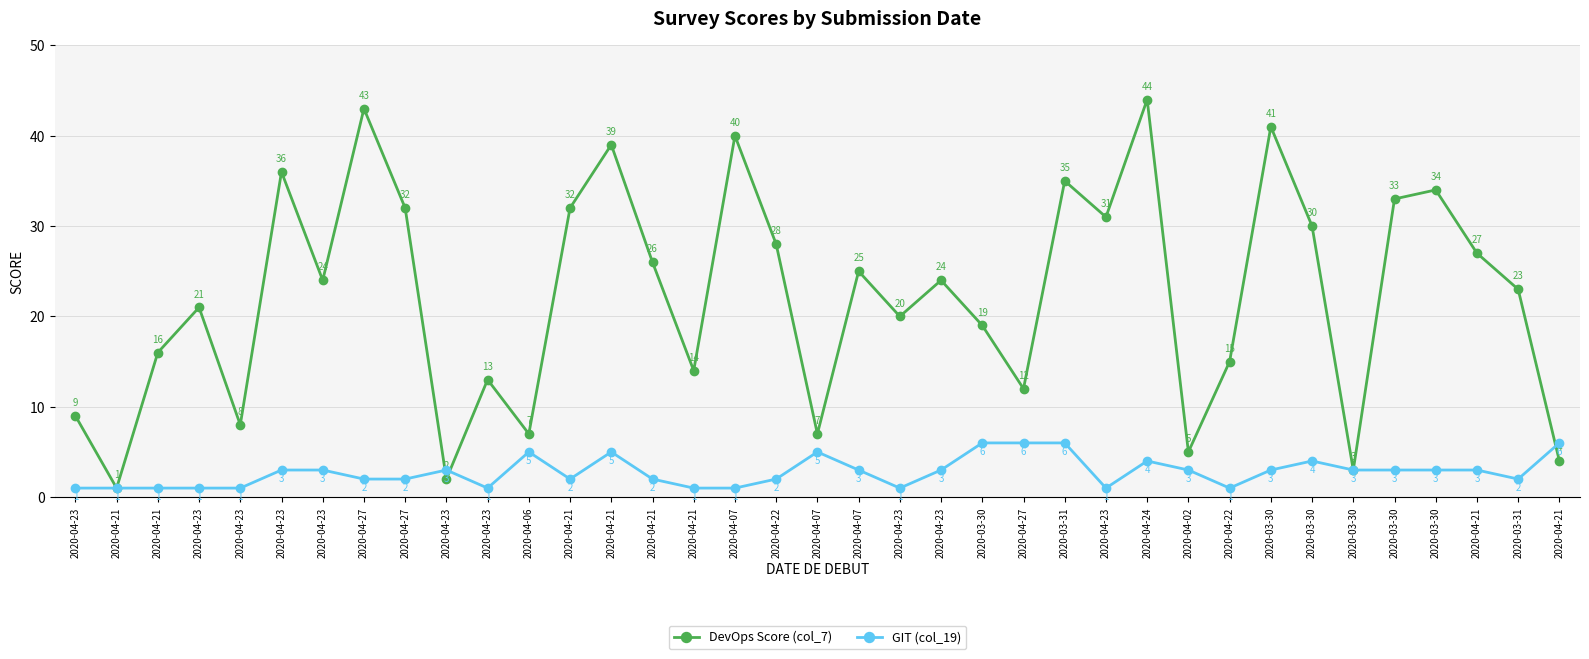

How many lines are shown in the chart?

2